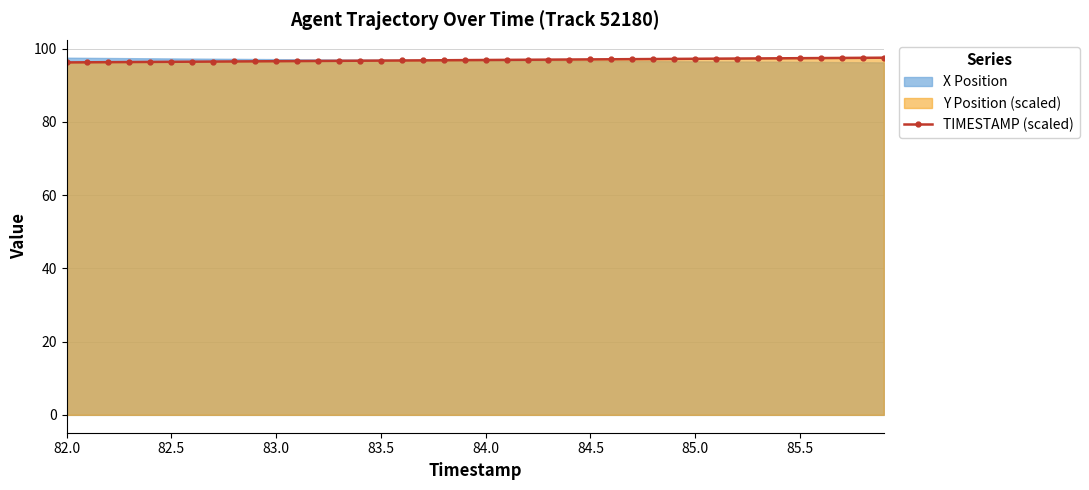

True or false: the data shows 57.1 at 37.

False